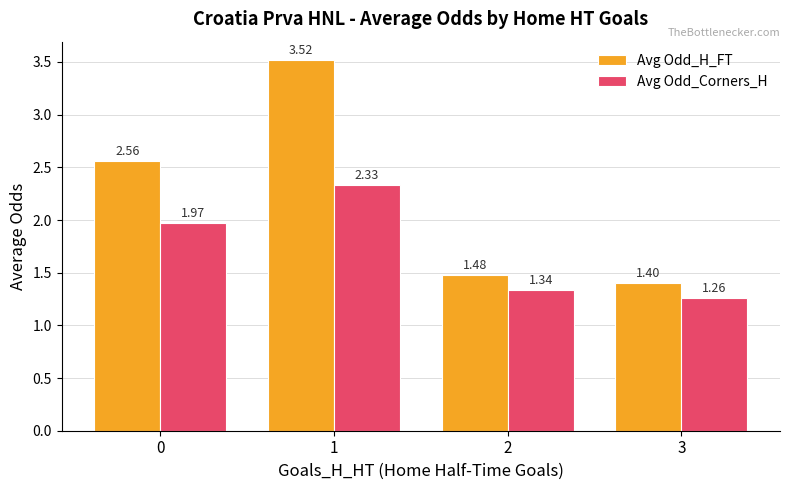

What is the sum of all Avg Odd_H_FT values?

9.0